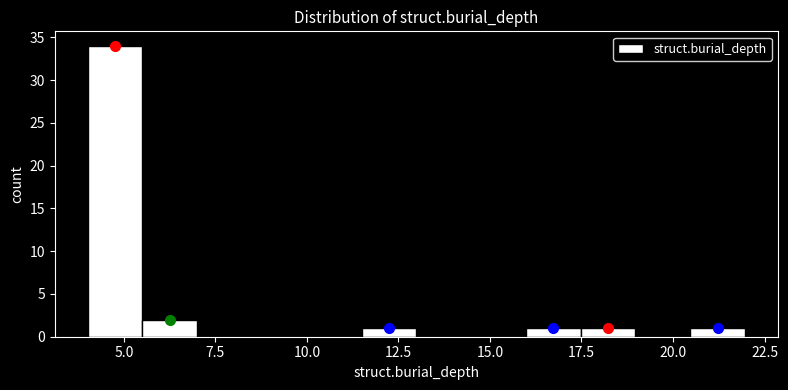

Read against the x-axis, roughly where is the centre of the tallest bar?

5.0